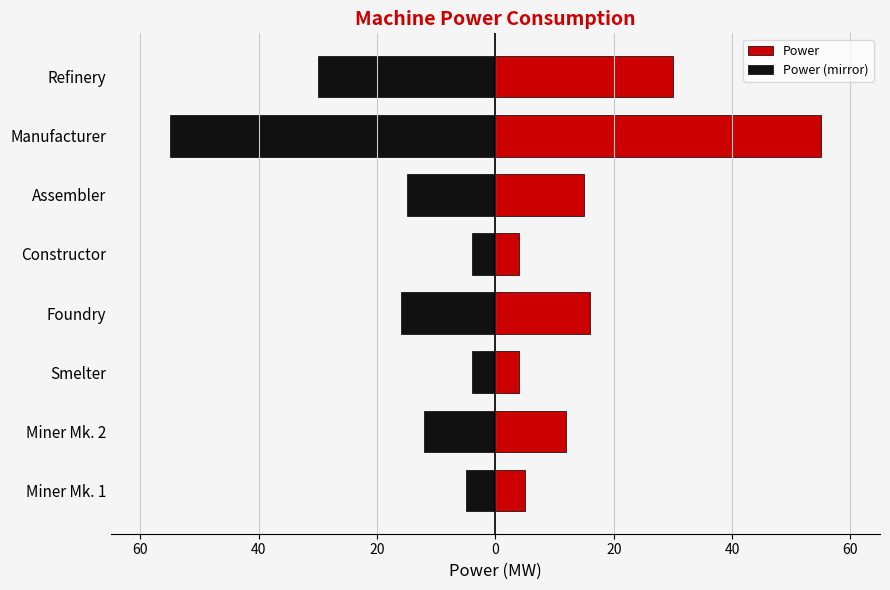

Reading left to right, extract all data points from this chart.

Power: 5	12	4	16	4	15	55	30
Power (mirror): -5	-12	-4	-16	-4	-15	-55	-30